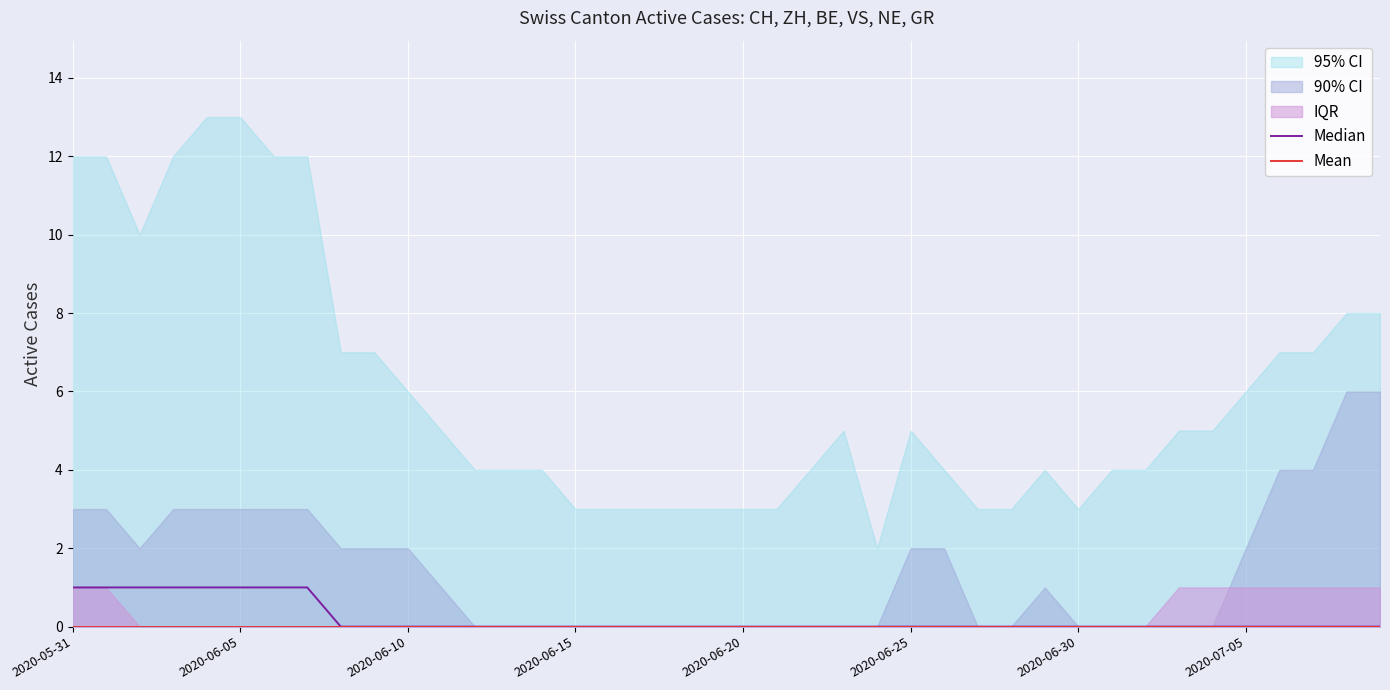

At 2020-06-25, list the series in order from largest to smallest.

Median, Mean